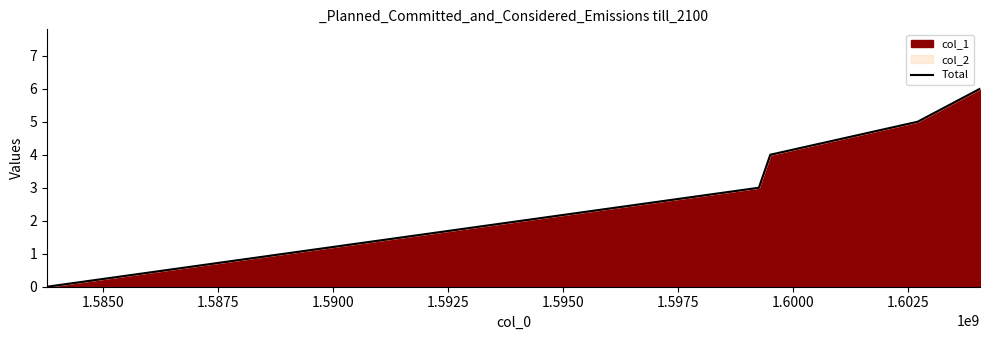

How many values are above zero?

4